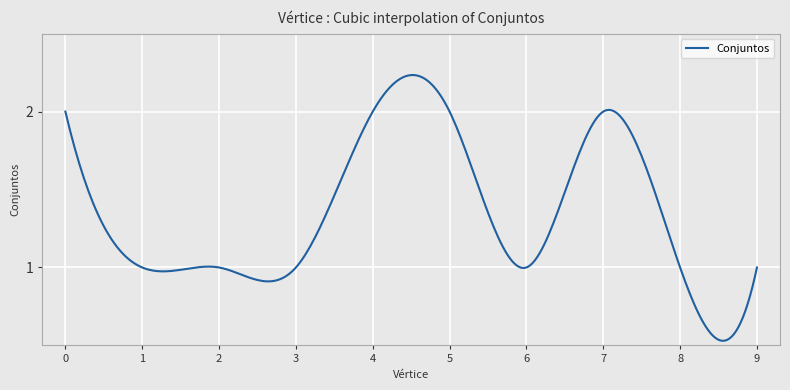

How many lines are shown in the chart?

1